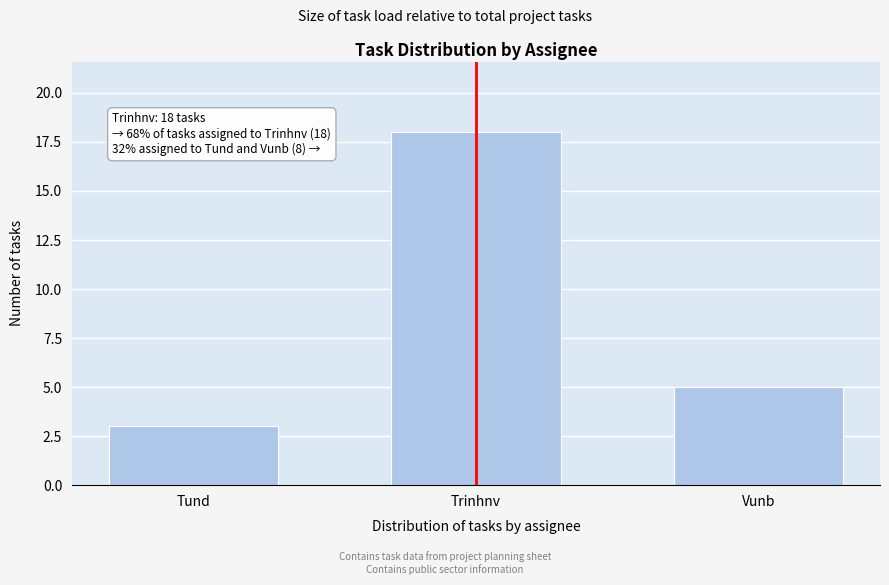

Reading left to right, transcribe all the data shown in this chart.

3	18	5